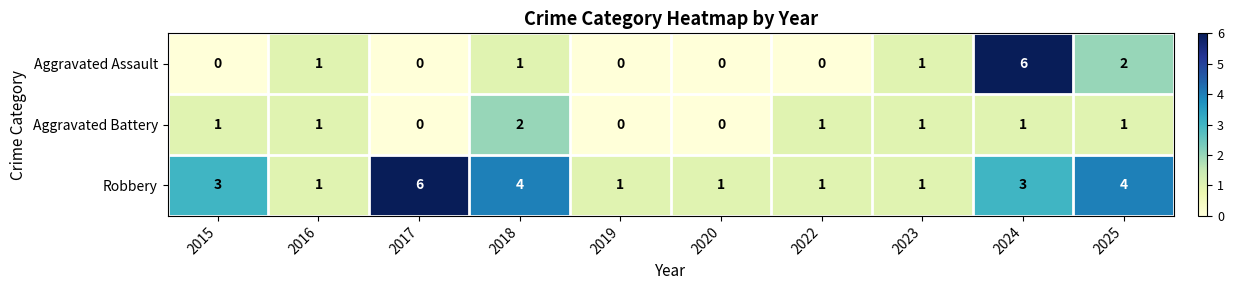

What is the greatest value displayed?

6